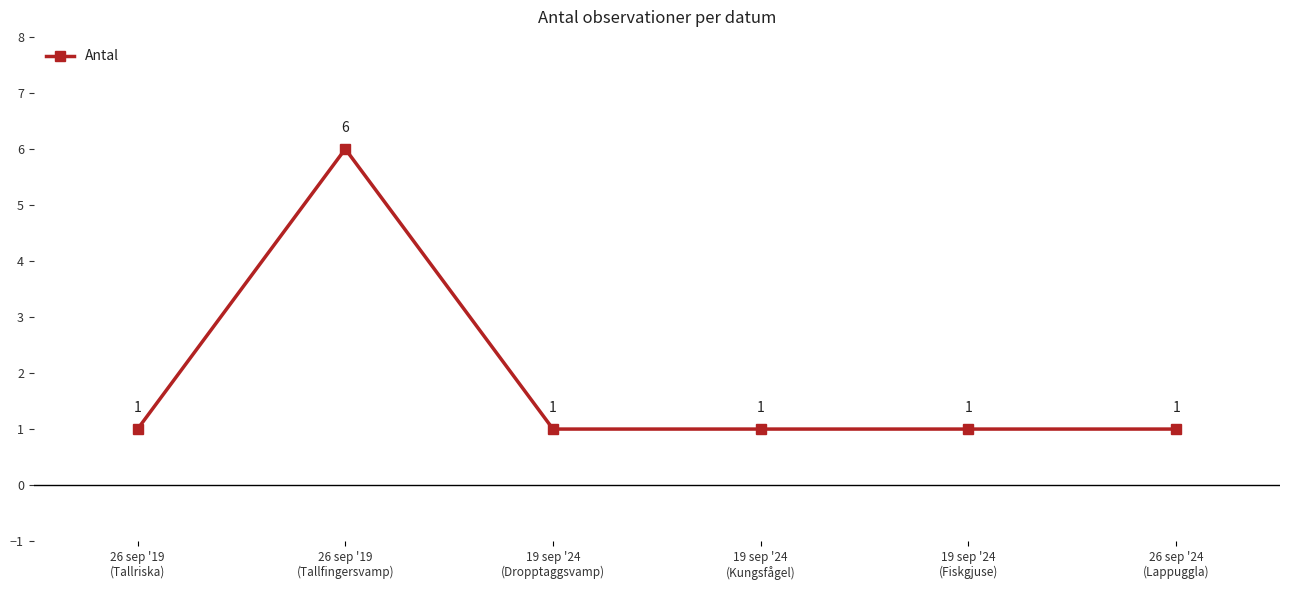

Reading left to right, extract all data points from this chart.

26 sep '19
(Tallriska)=1	26 sep '19
(Tallfingersvamp)=6	19 sep '24
(Dropptaggsvamp)=1	19 sep '24
(Kungsfågel)=1	19 sep '24
(Fiskgjuse)=1	26 sep '24
(Lappuggla)=1